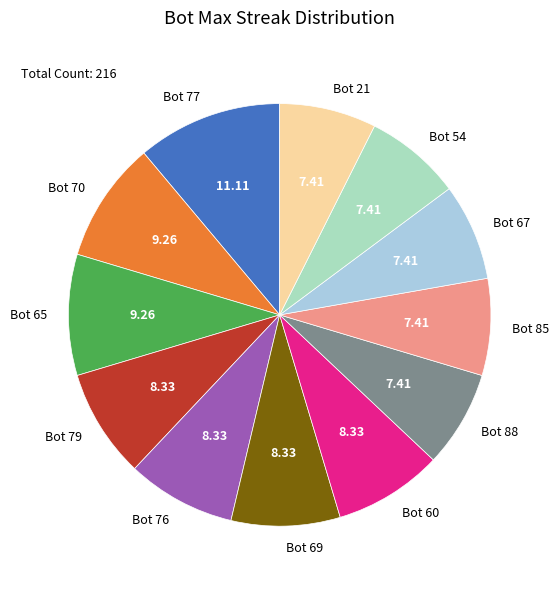

Does any single category account for the majority?

No